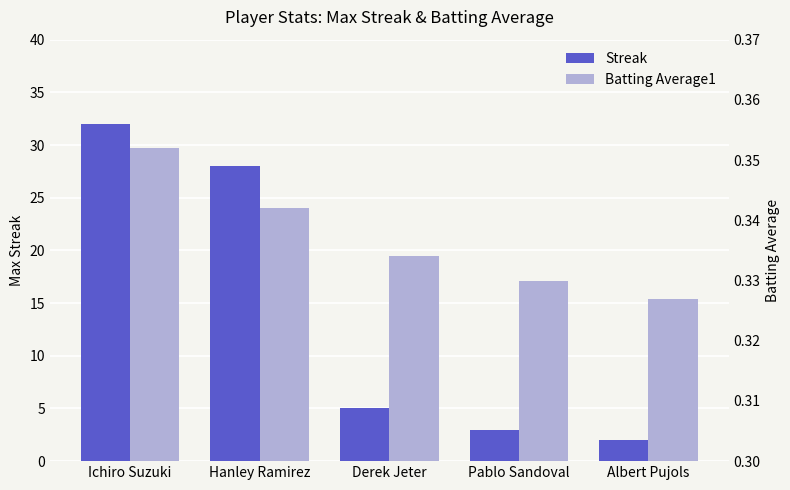

How many groups of bars are there?

5